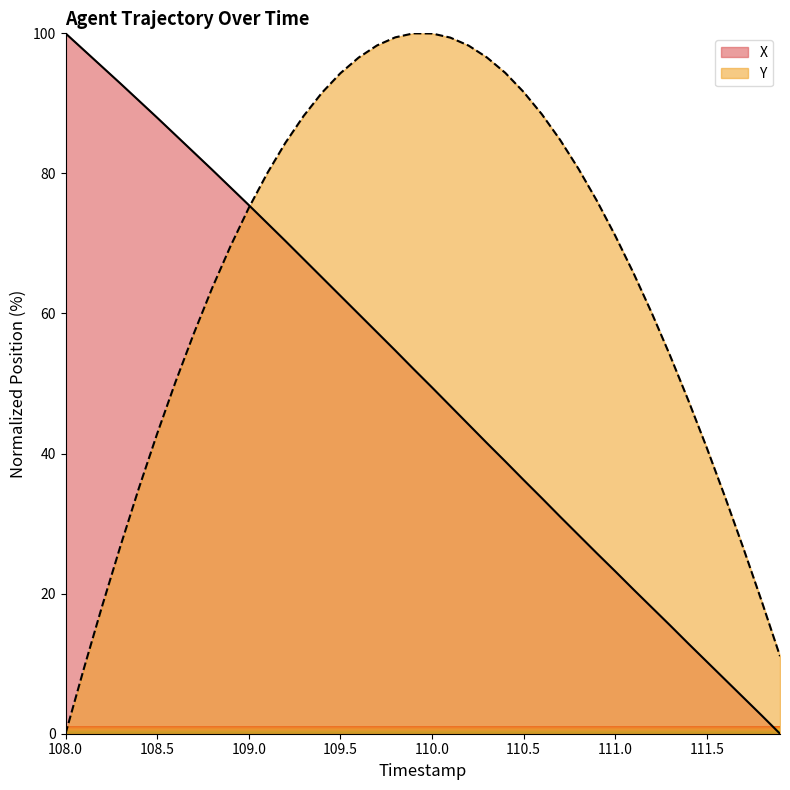

What value does the X series have at 108.5?

88.0